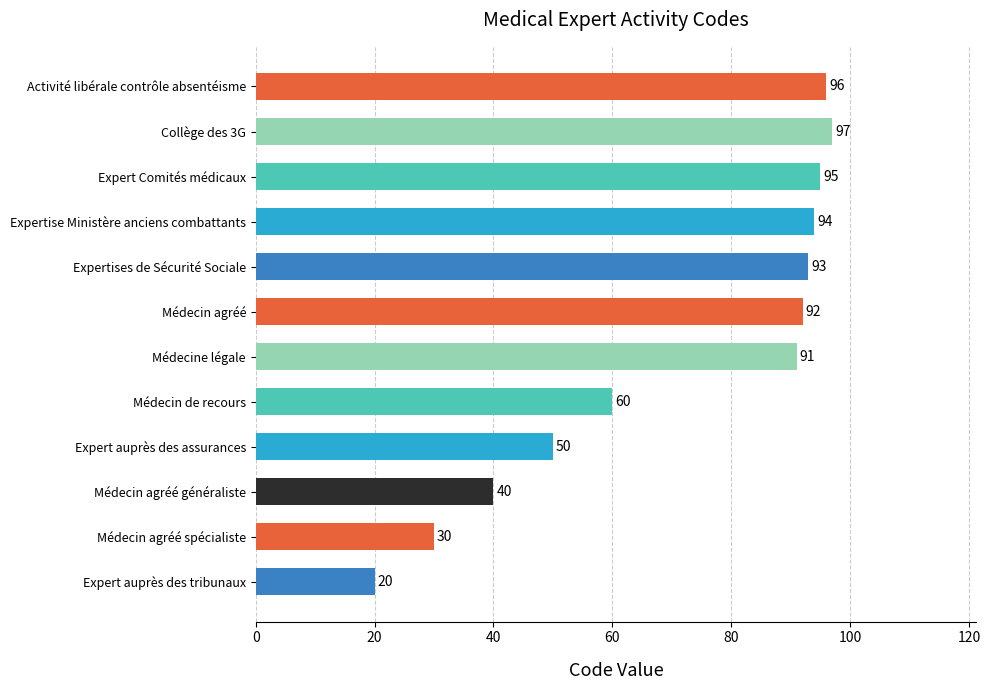

The value at Expert auprès des assurances is 50. True or false?

True